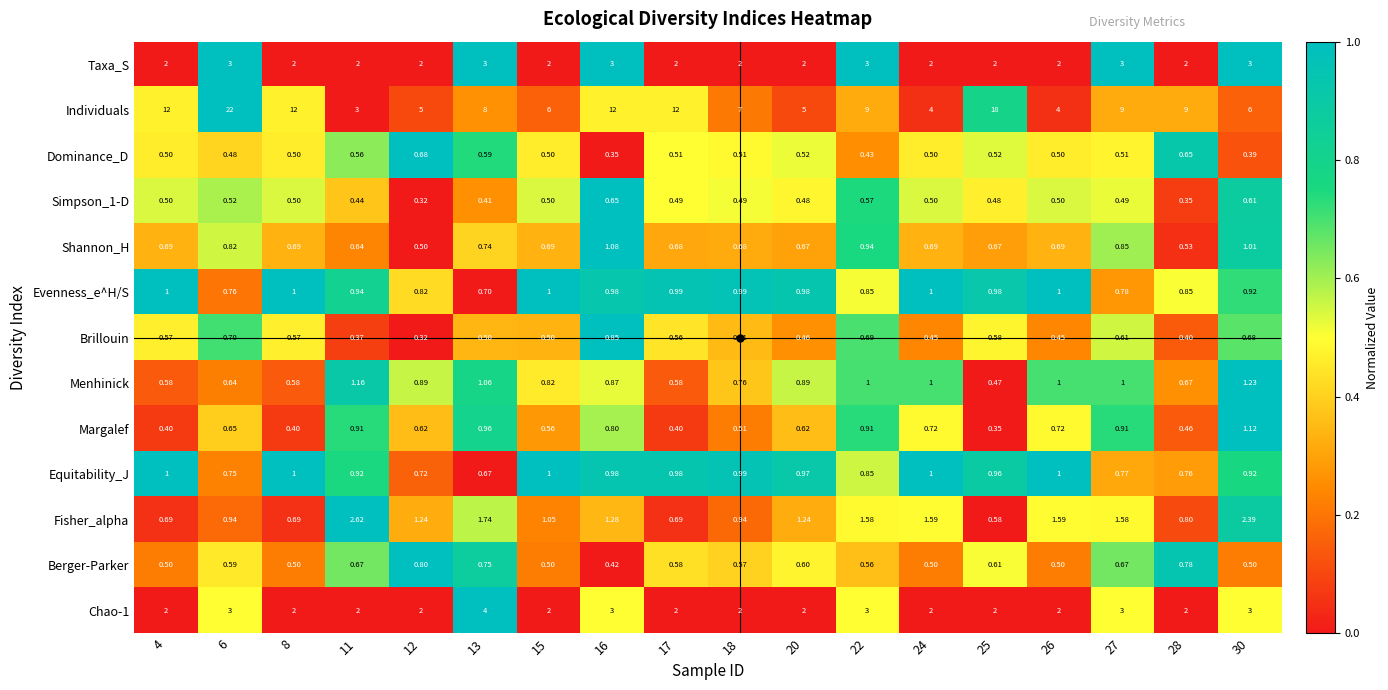

Which series has the largest total across all categories?

Individuals